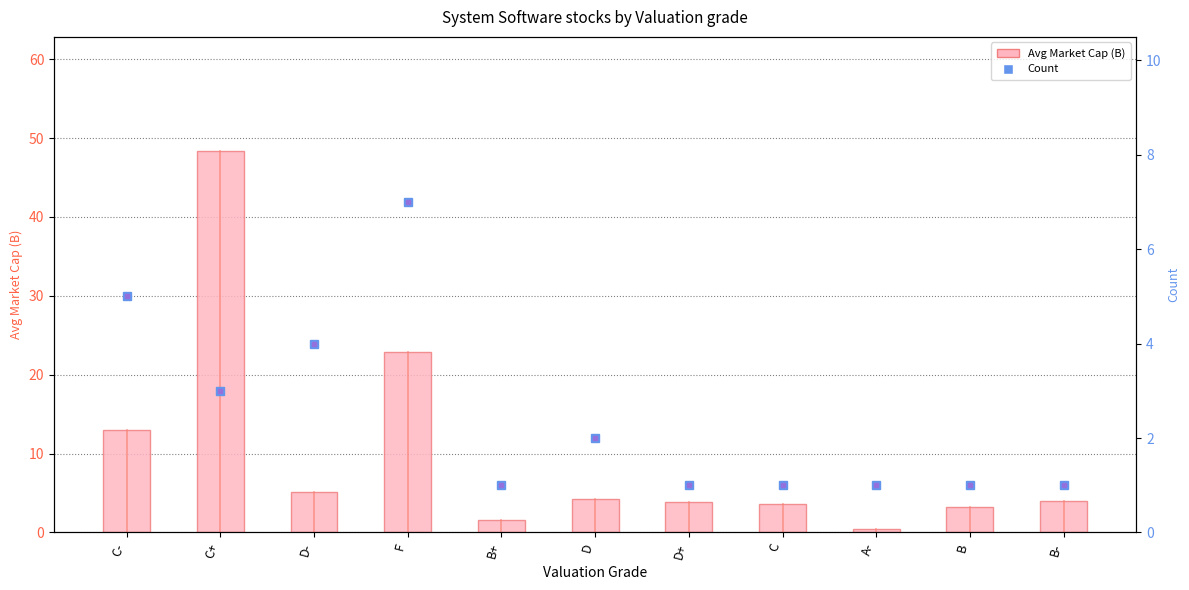

At which category is the sum across all series the highest?

C+